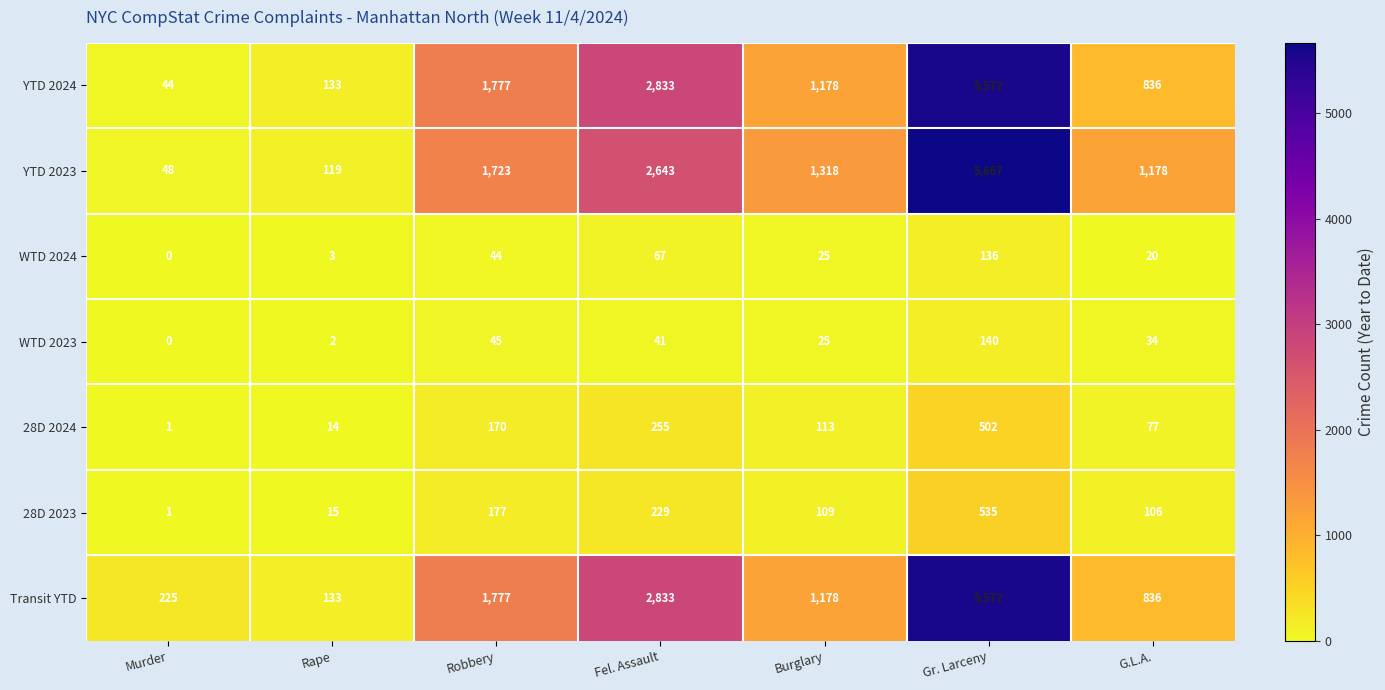

Which series has the widest spread of values?

YTD 2023